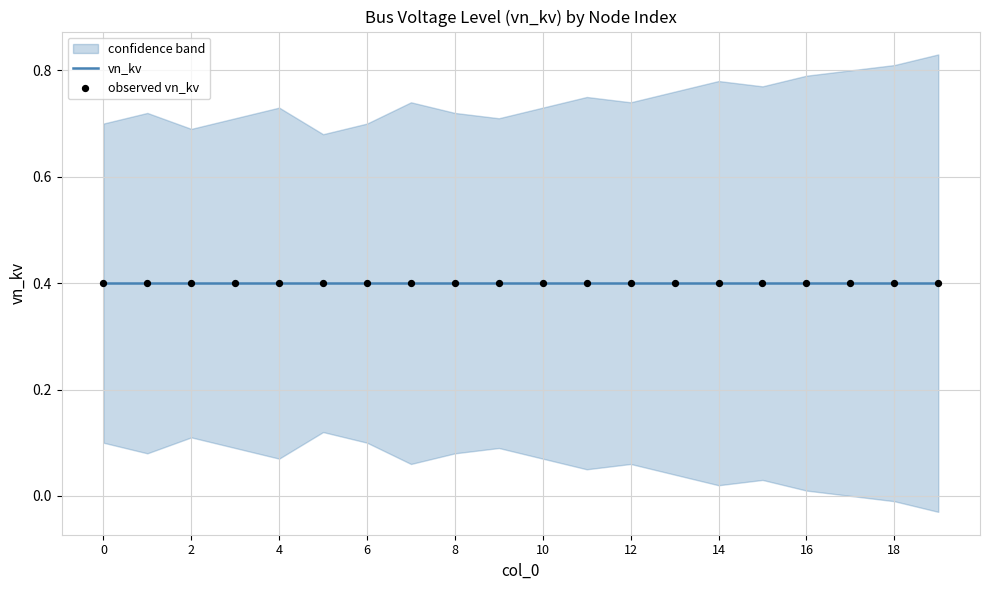

What is the total value across all series at 8?

1.2